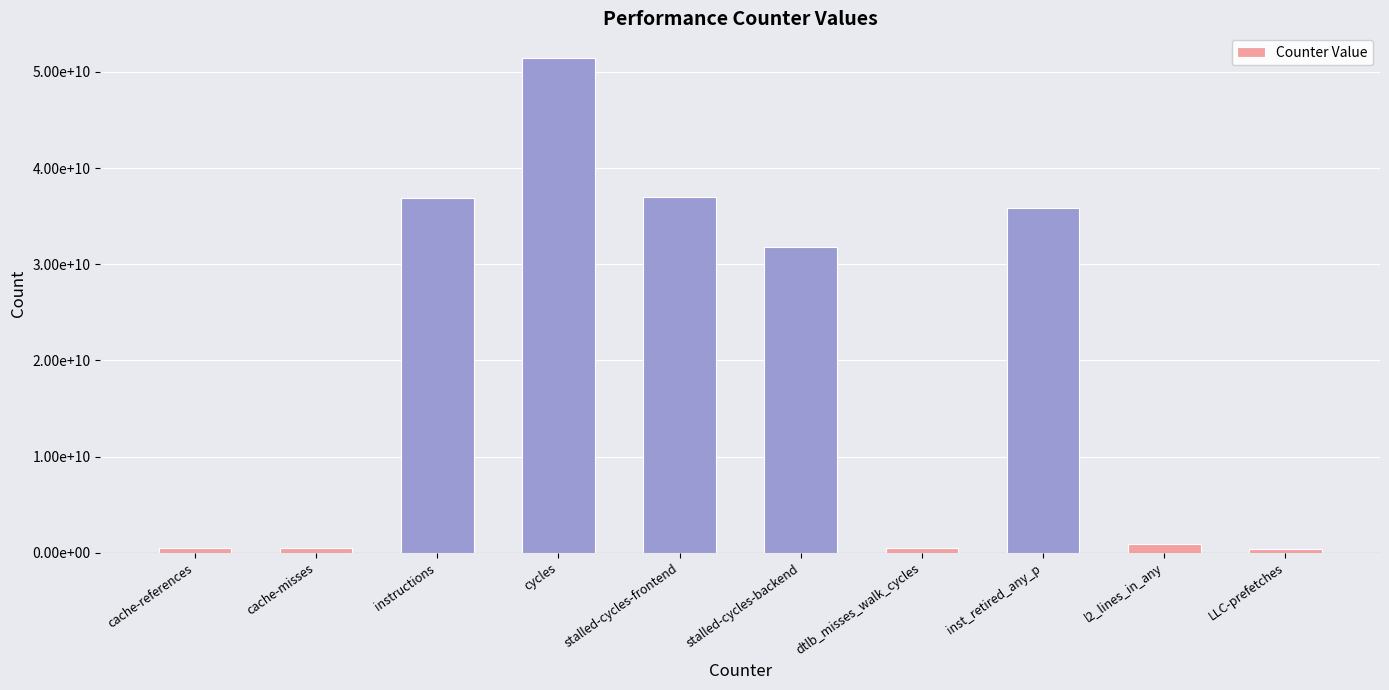

Between dtlb_misses_walk_cycles and stalled-cycles-backend, which is larger?

stalled-cycles-backend